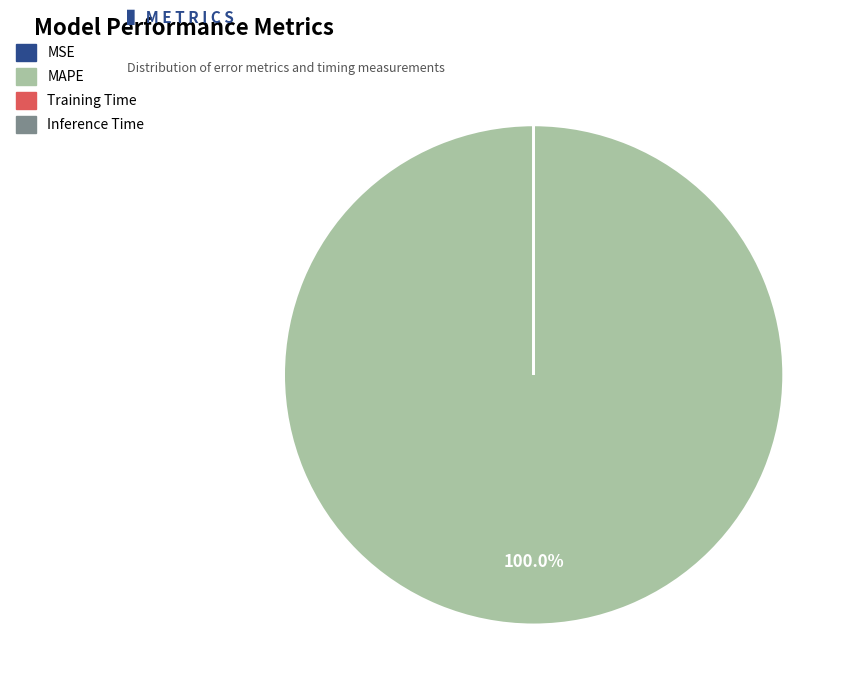

Which slice represents more than half of the pie?

MAPE